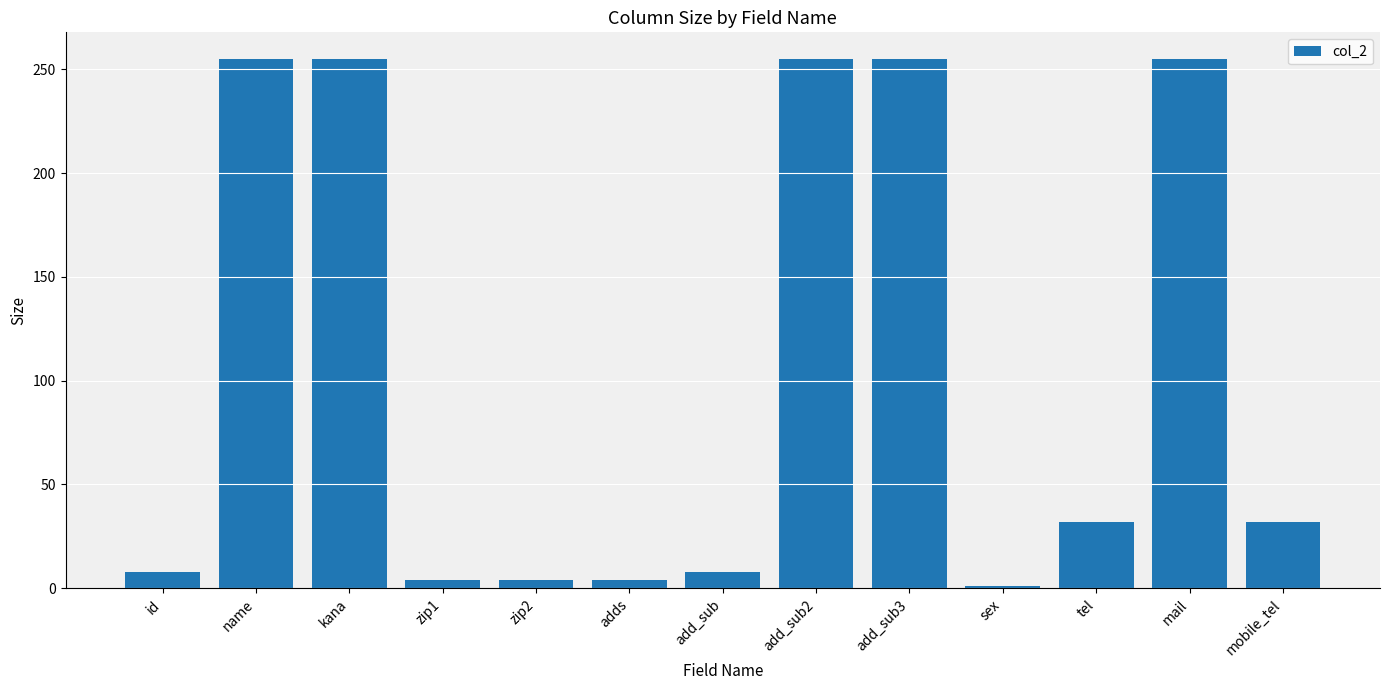

Reading left to right, what are all the values shown in this chart?

id=8	name=255	kana=255	zip1=4	zip2=4	adds=4	add_sub=8	add_sub2=255	add_sub3=255	sex=1	tel=32	mail=255	mobile_tel=32